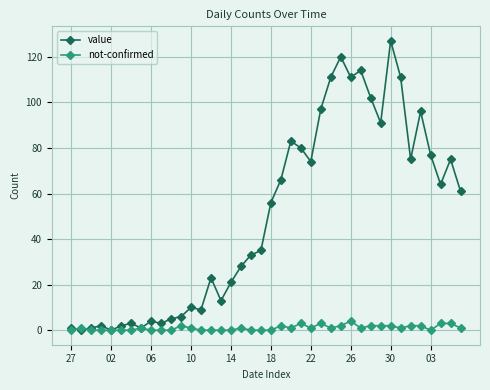

Is this an area chart (filled region under the line)?

No